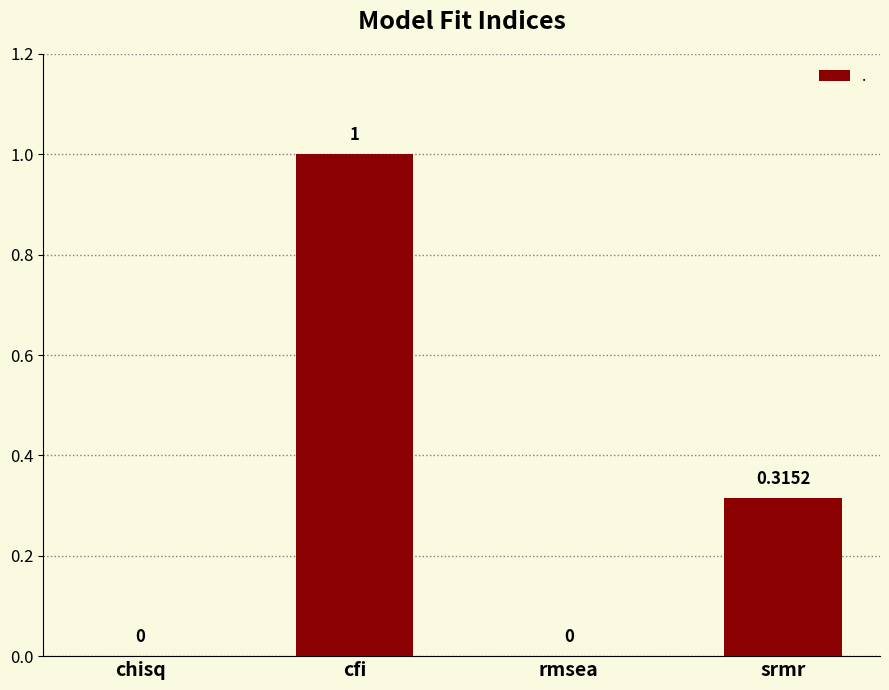

How many values are above zero?

2